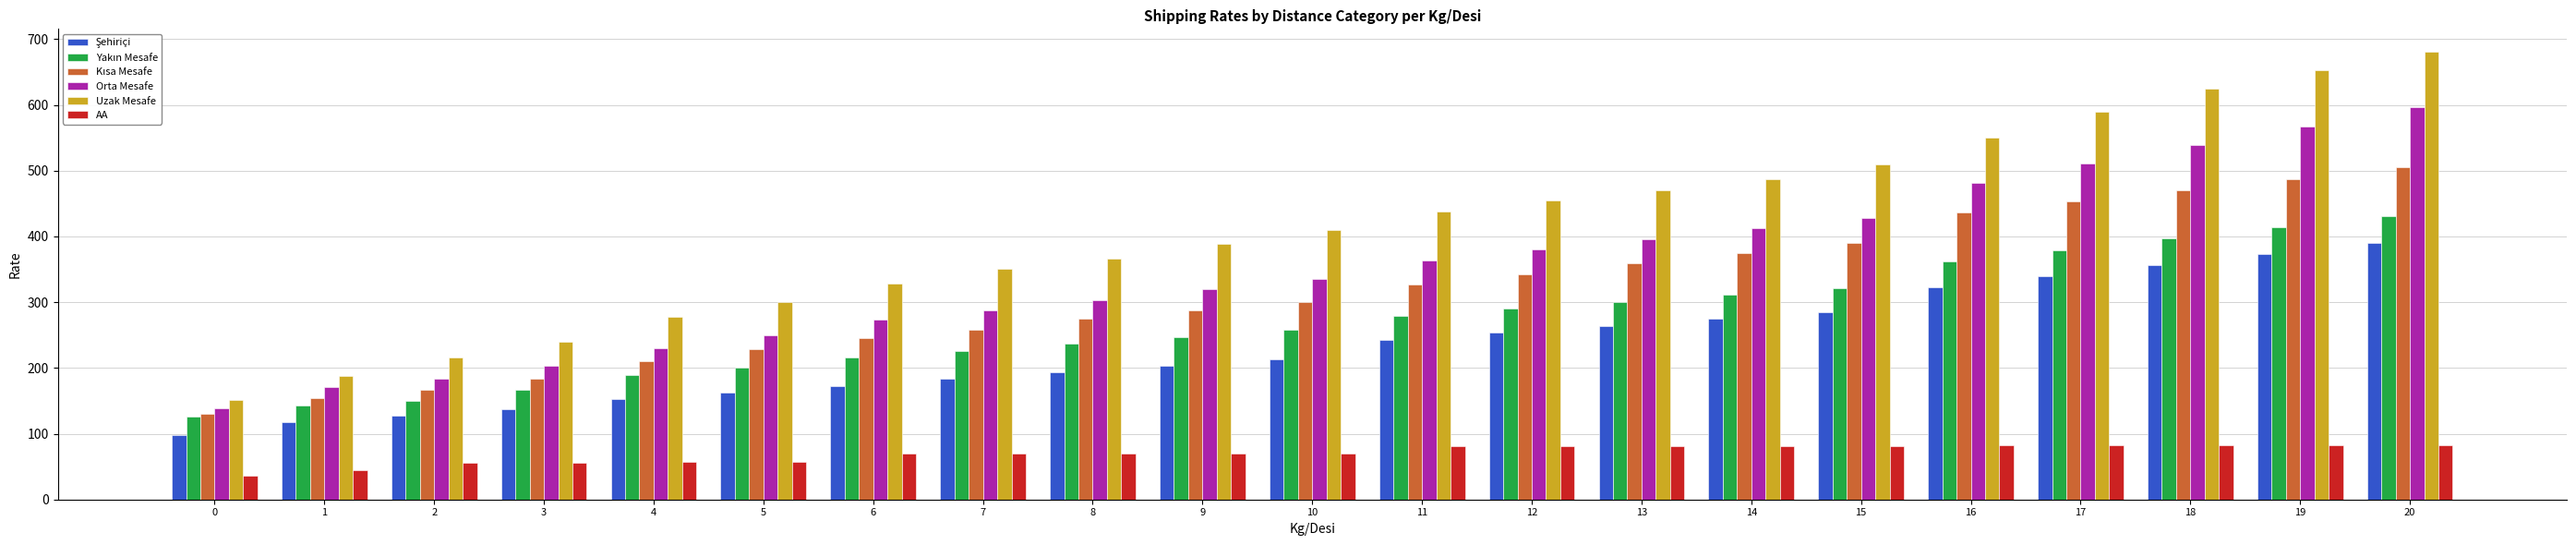

What is the total value across all series at 8?

1443.5